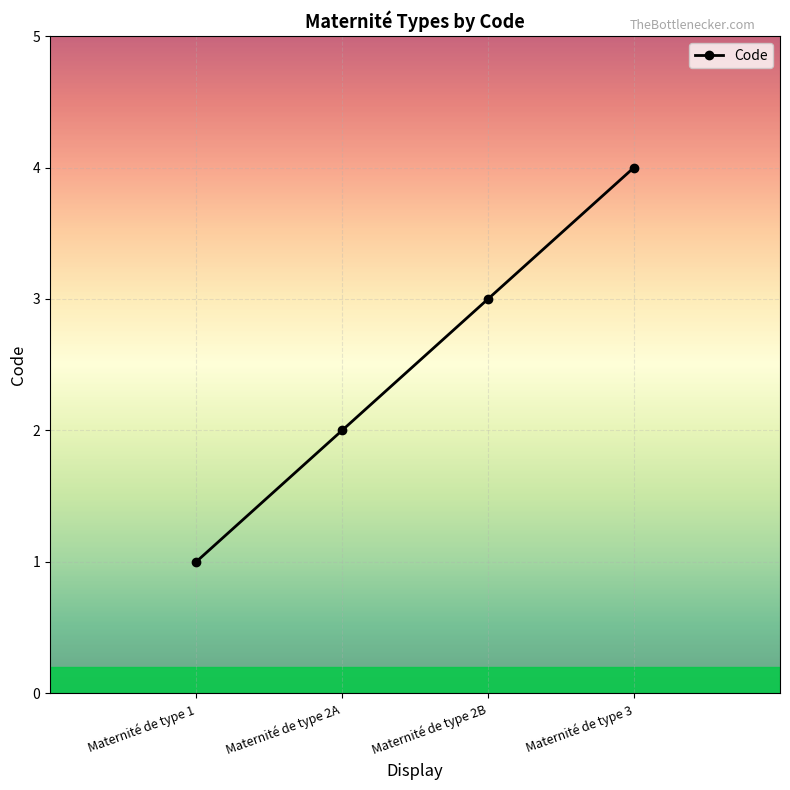

What is the label of the 2nd point from the right?

Maternité de type 2B